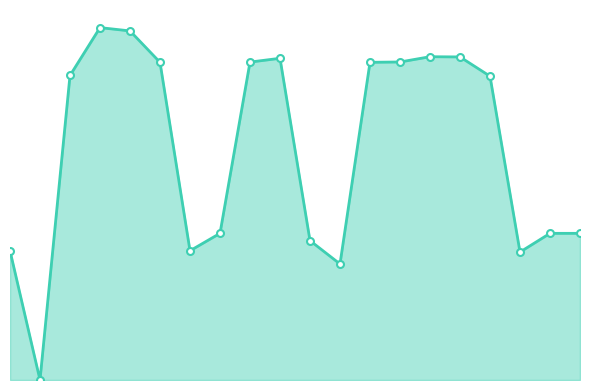

Where is the data nearest to the value 5?

19